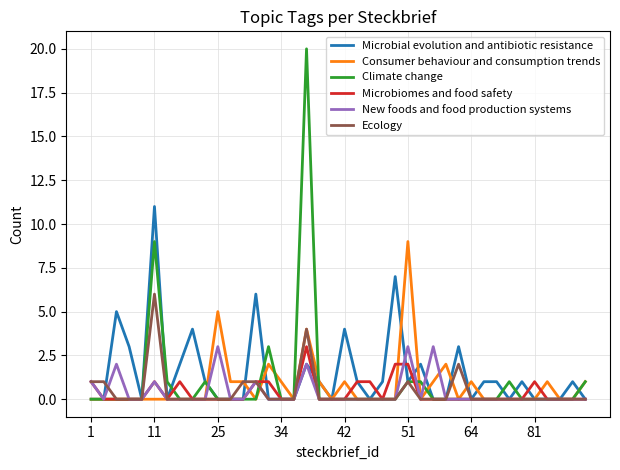

Which series has the widest spread of values?

Climate change